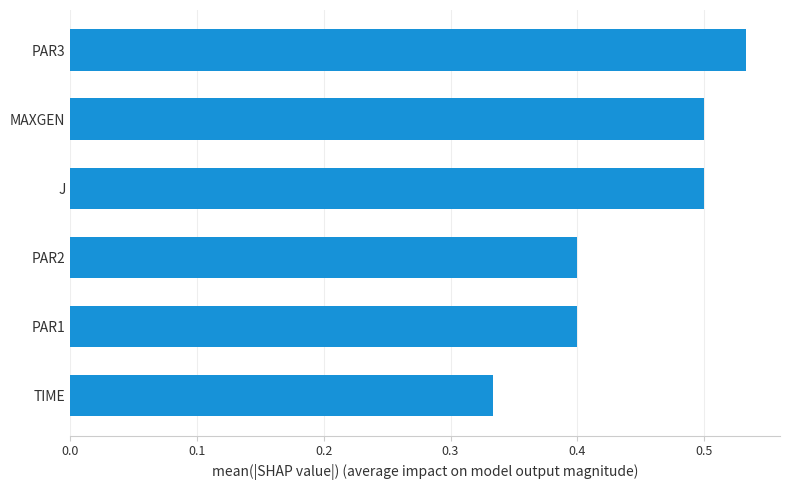

Which has a higher value, MAXGEN or PAR1?

MAXGEN